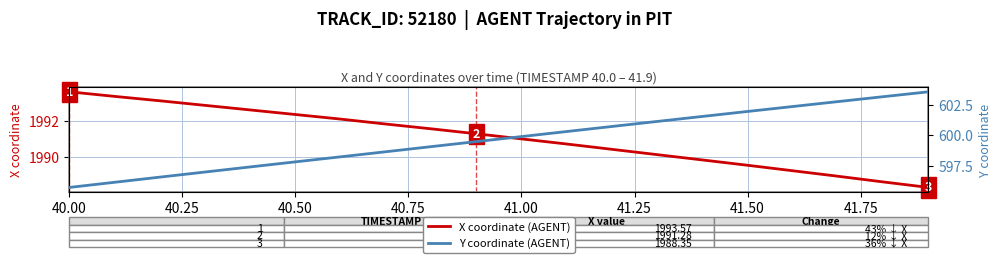

What is the maximum value for X coordinate (AGENT)?

1993.6